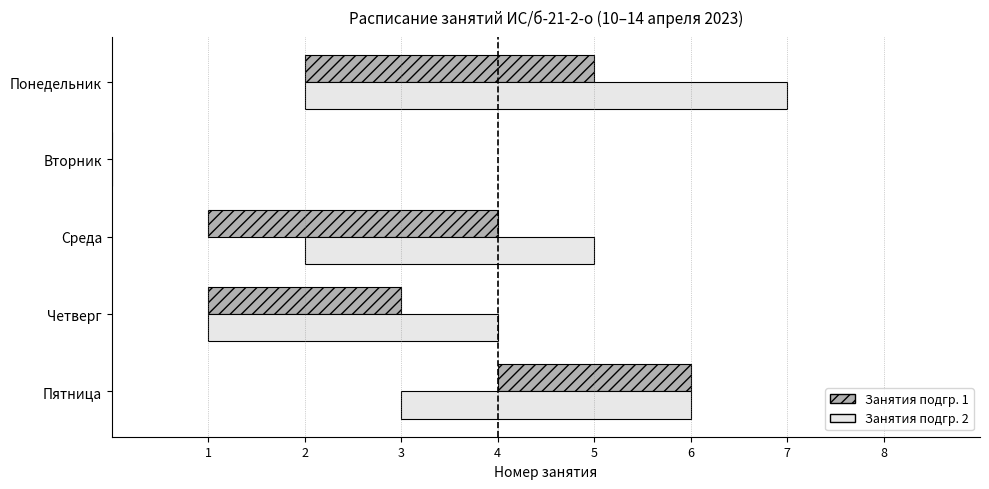

Between Вторник and Четверг, which is larger?

Четверг